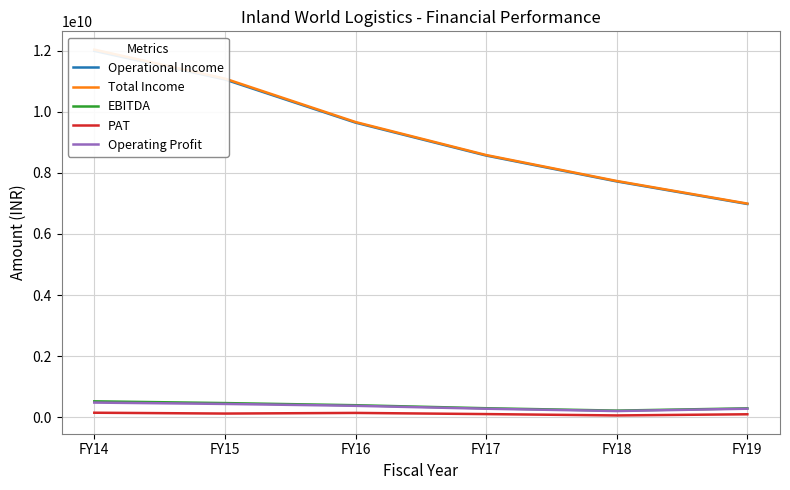

Reading right to left, extract all data points from this chart.

Operational Income: FY19=6981752000	FY18=7719238000	FY17=8565772000	FY16=9642216761	FY15=11054494775	FY14=11988689401
Total Income: FY19=6994069000	FY18=7733277000	FY17=8581979000	FY16=9661471479	FY15=11082296864	FY14=12029783158
EBITDA: FY19=297488000	FY18=223589000	FY17=300975000	FY16=399722895	FY15=469767065	FY14=527228707
PAT: FY19=103450000	FY18=65734000	FY17=109598000	FY16=147879481	FY15=126893385	FY14=154186477
Operating Profit: FY19=285171000	FY18=209550000	FY17=284768000	FY16=380468177	FY15=441964976	FY14=486134950